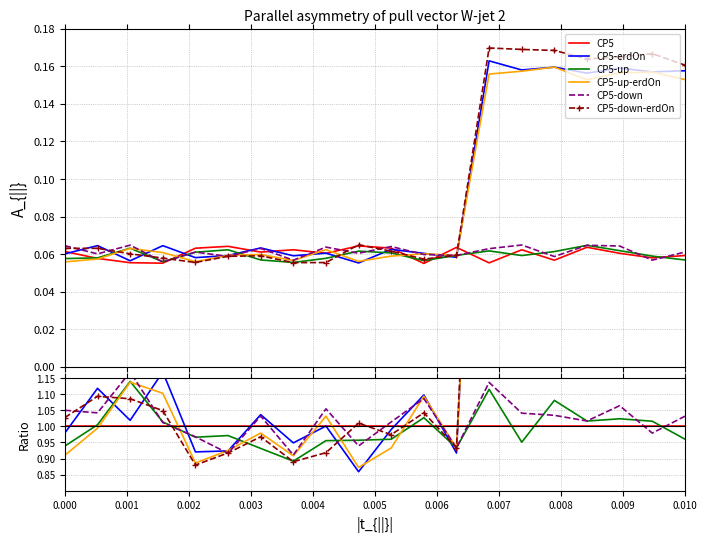

Is it true that CP5-up equals 1.5 at 0.009?

False